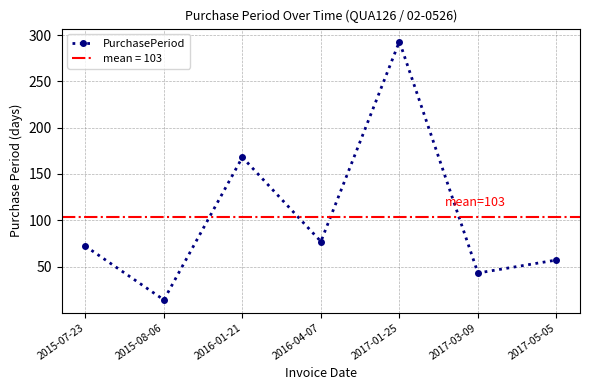

Is it true that the value at 2016-04-07 is 77?

True